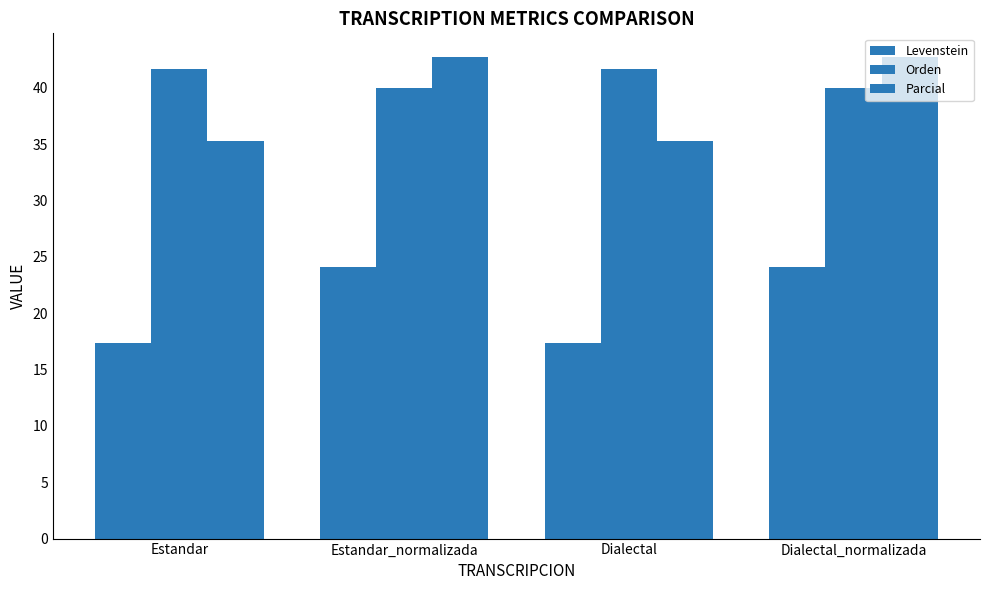

Count the Orden values in the range 40 to 41.

2